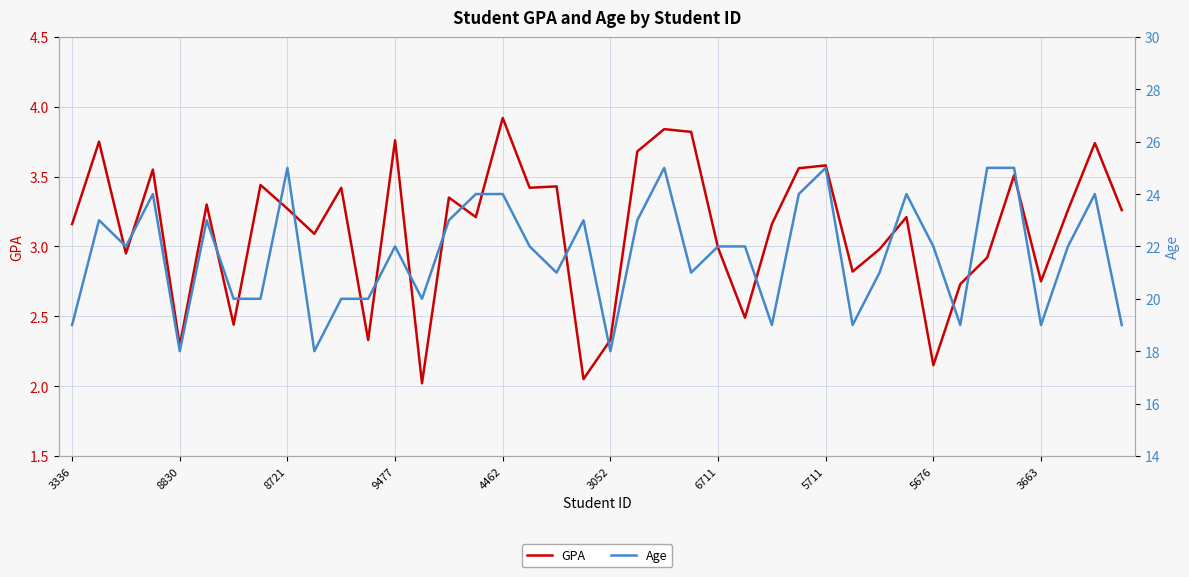

At which label does GPA reach its peak?

4462